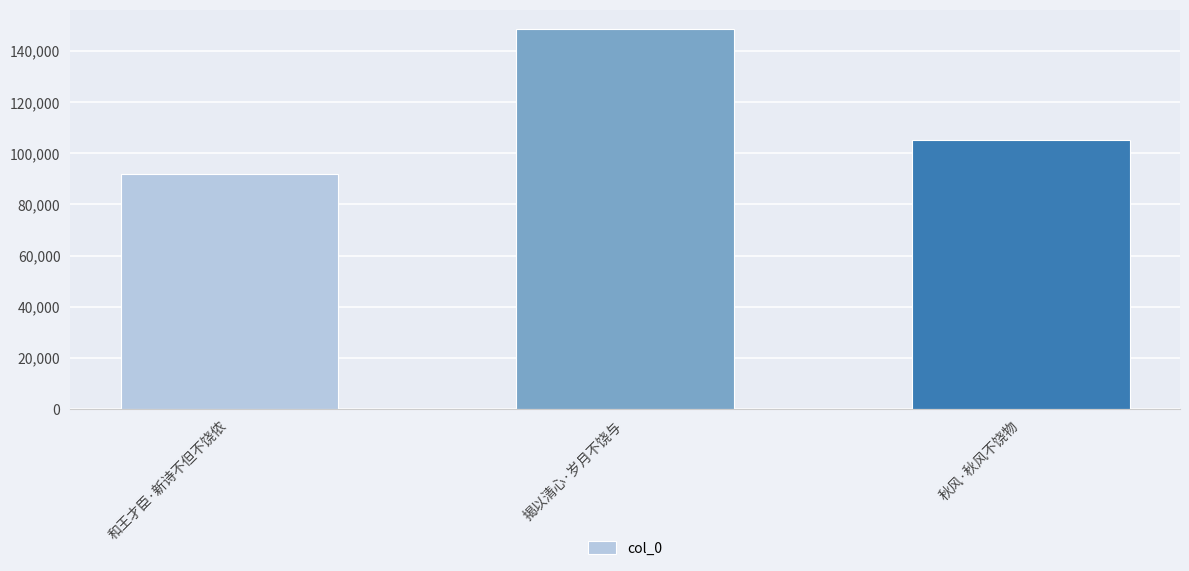

Approximately how many times larger is the value at 秋风·秋风不饶物 compared to 和王才臣·新诗不但不饶侬?

1.1